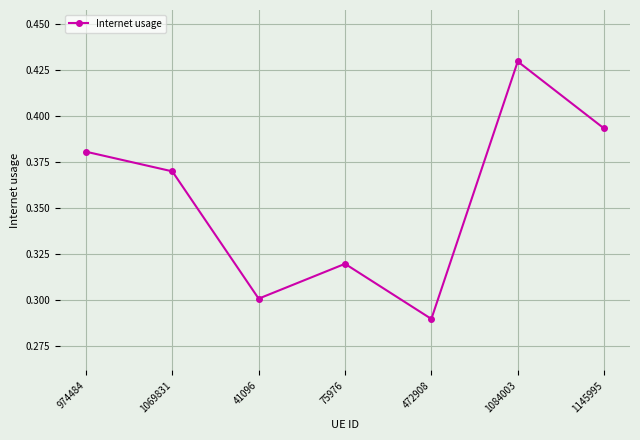

What is the difference between the values at 1084003 and 75976?

0.1